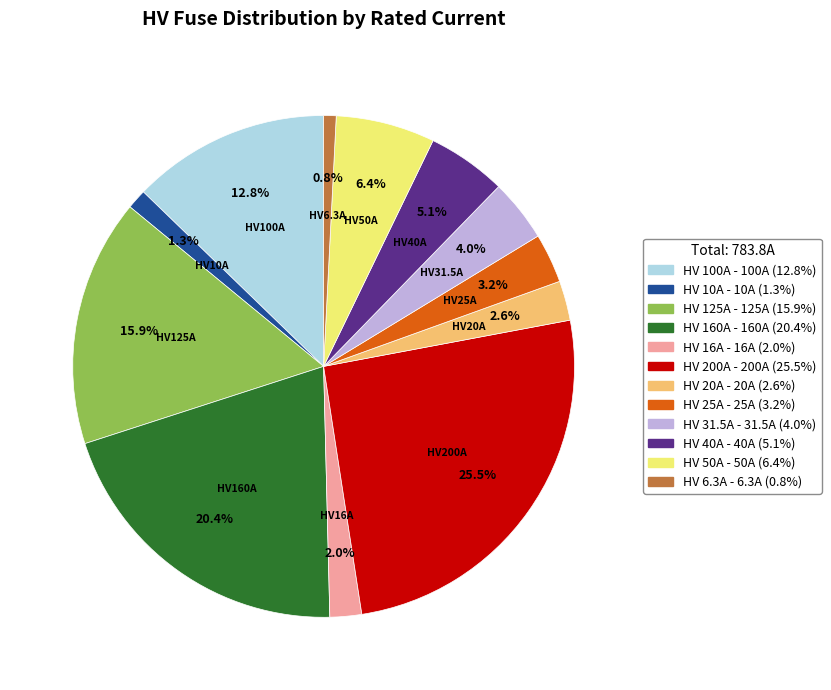

What is the ratio of the value at HV 25A to the value at HV 10A?

2.5